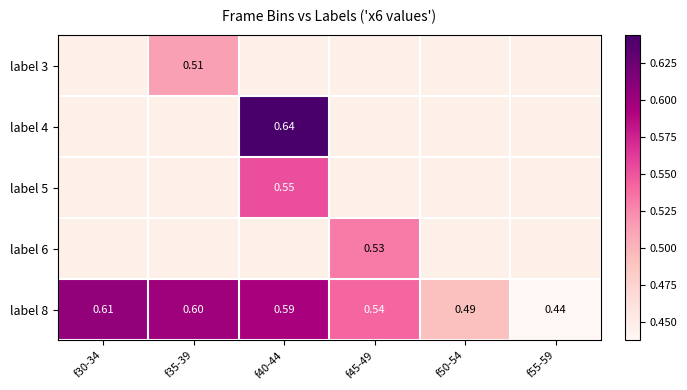

How many data points in label 6 are above 0?

1